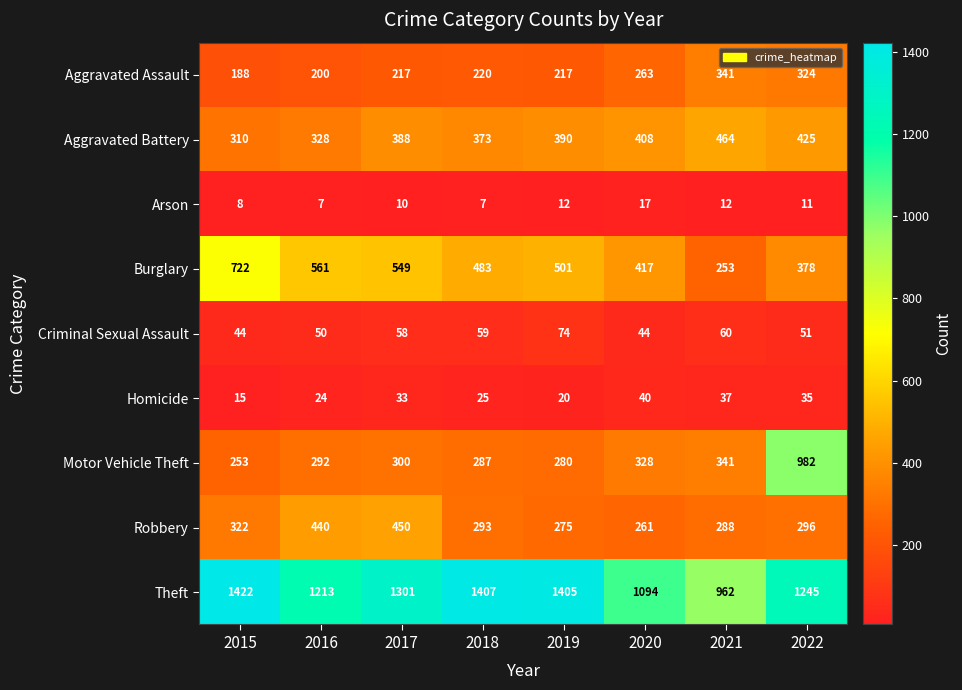

How many series are shown in this chart?

9